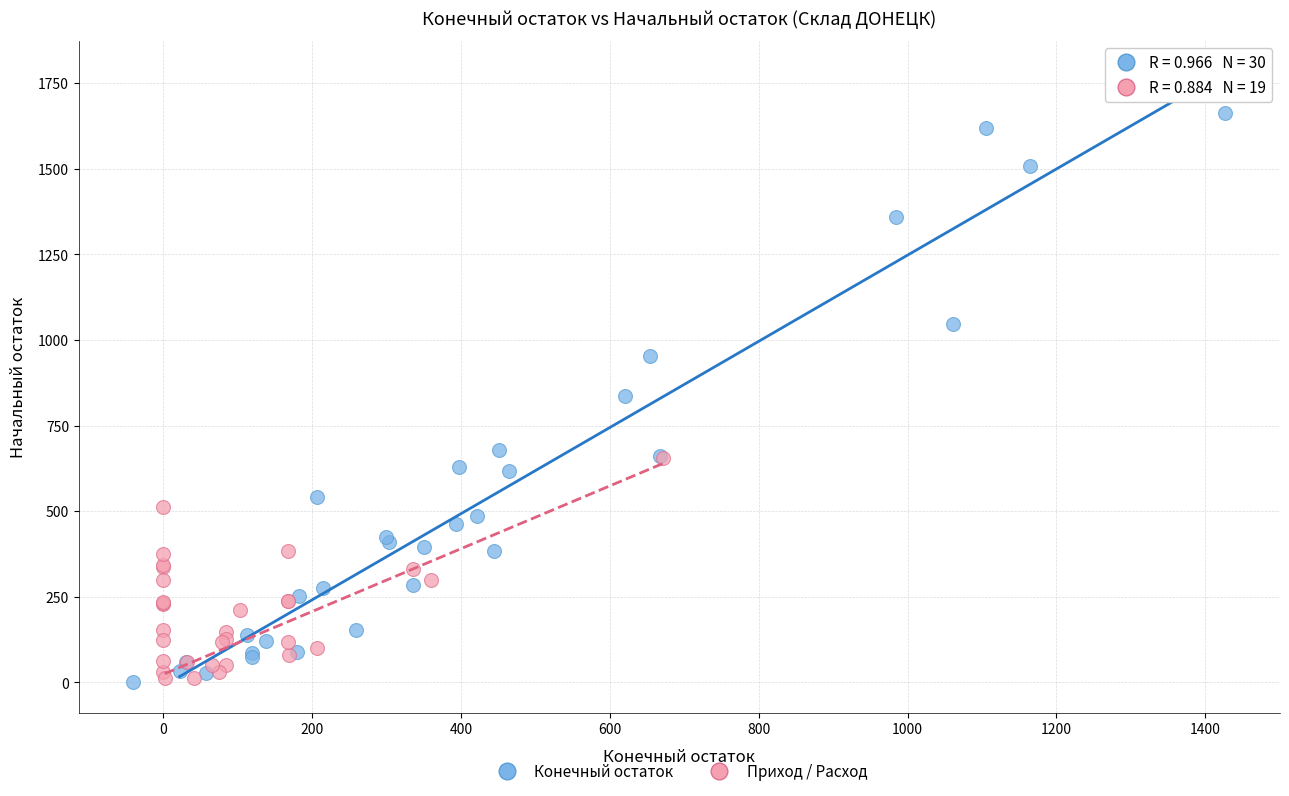

Which series has the widest spread of Y values?

Конечный остаток